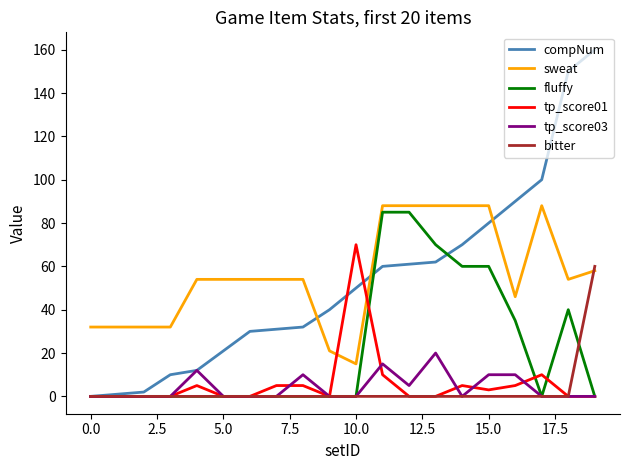

Count the fluffy values in the range 0 to 60.

17